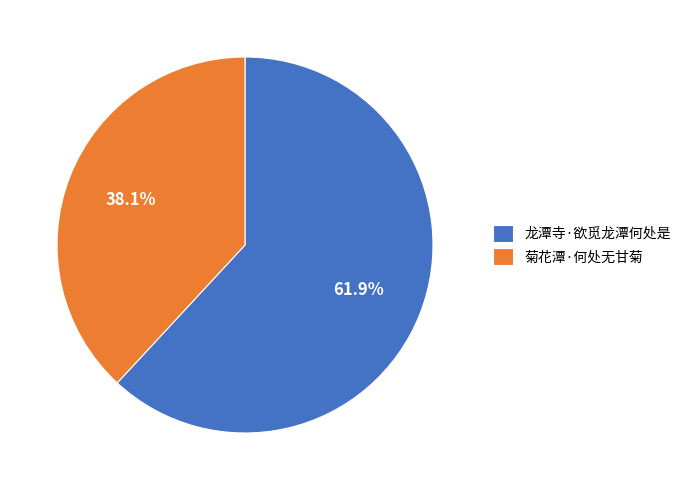

The 菊花潭·何处无甘菊 slice represents 38% of the pie. True or false?

True